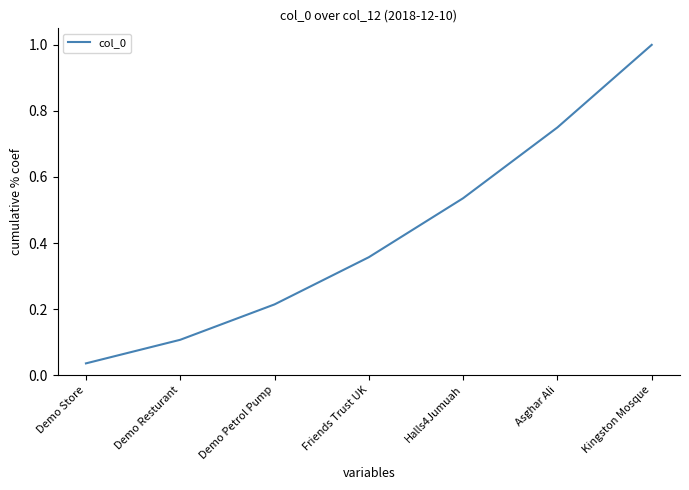

Does the chart have visible grid lines?

No